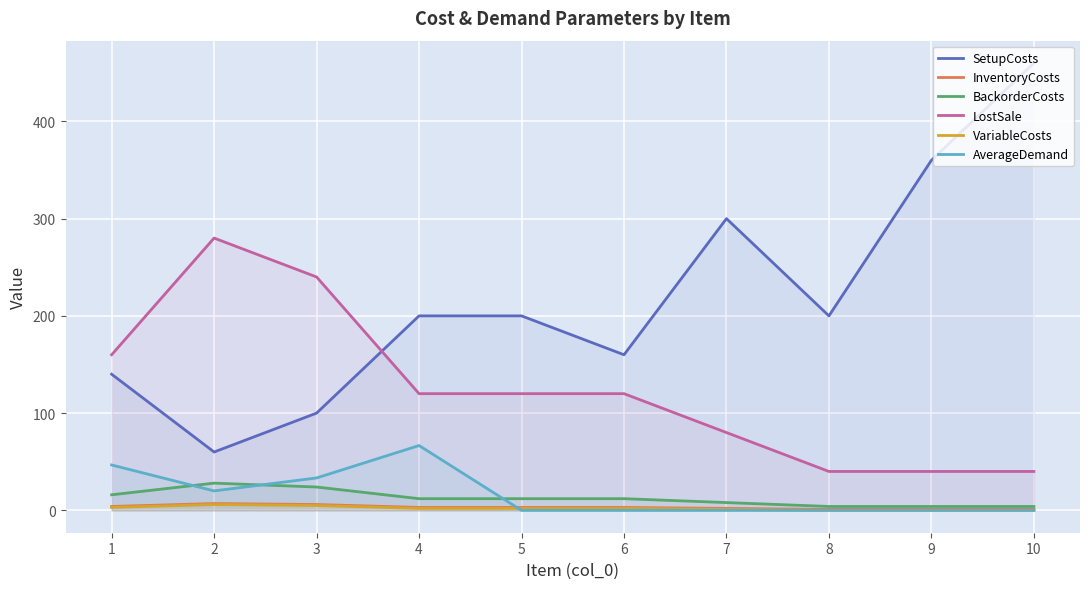

Which has a higher value, 4 or 10?

10